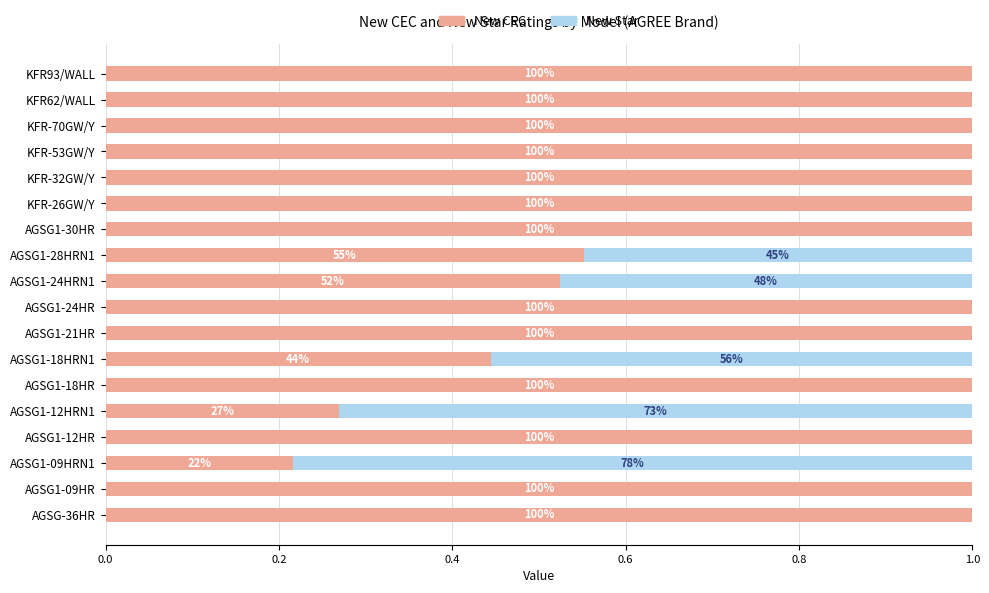

What are all the series names shown in the legend?

New CEC, New Star